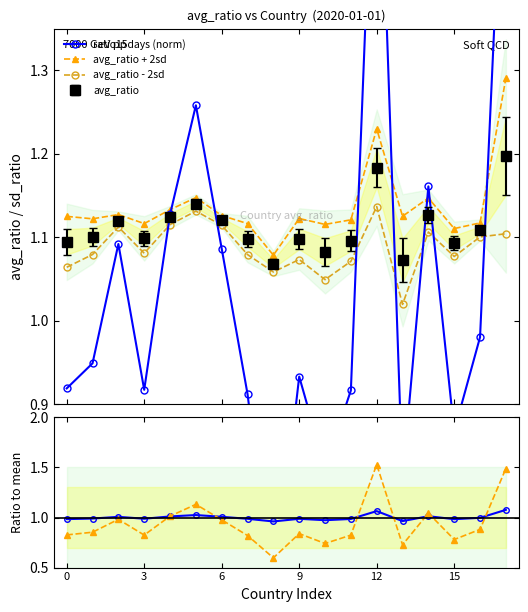

True or false: avg_ratio - 2sd has more than 0 points higher than both neighbors.

True